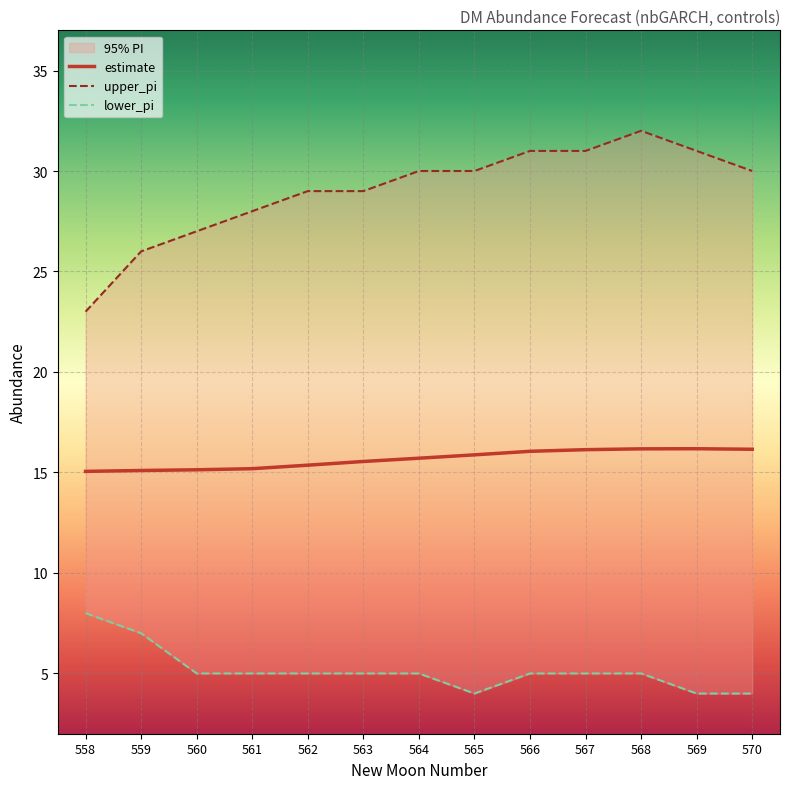

What value does the lower_pi series have at 561?

5.0